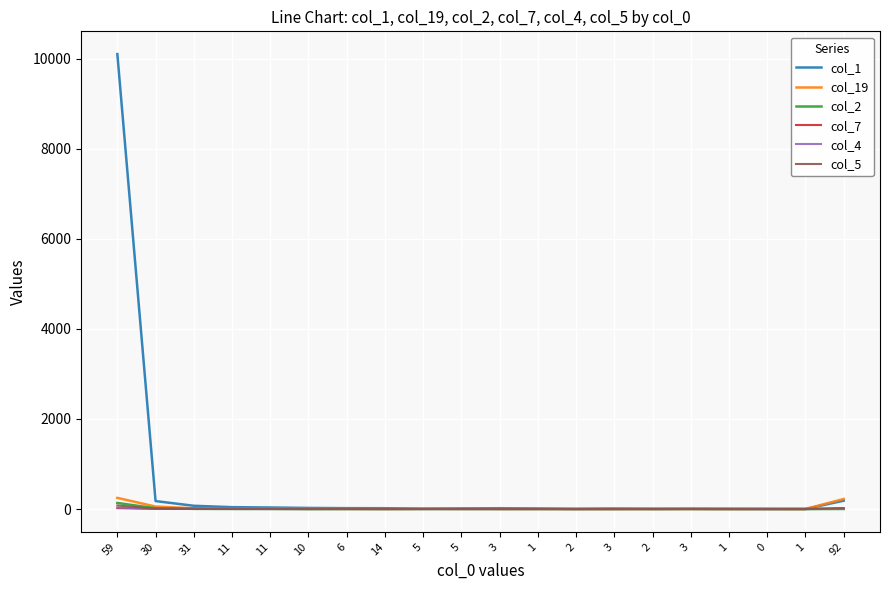

What is the difference between the maximum and minimum values in the col_4 series?

34